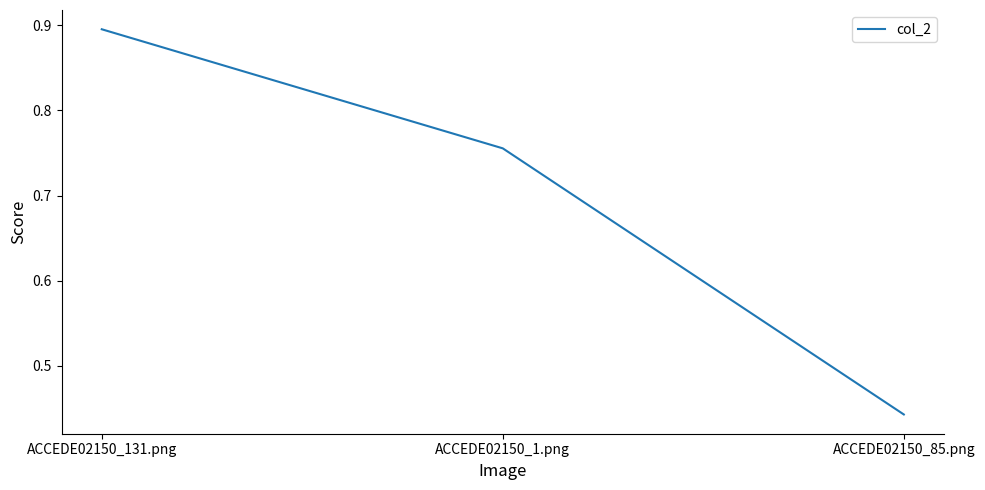

Rank the categories by value from lowest to highest.

ACCEDE02150_85.png, ACCEDE02150_1.png, ACCEDE02150_131.png